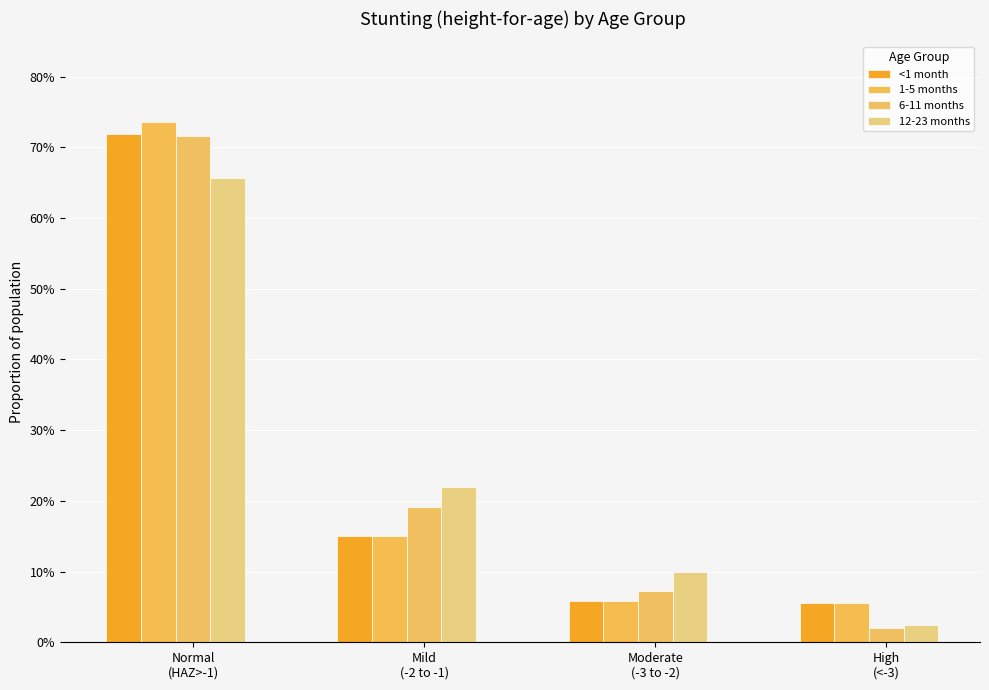

The value of 1-5 months at High
(<-3) is 0.1. True or false?

True